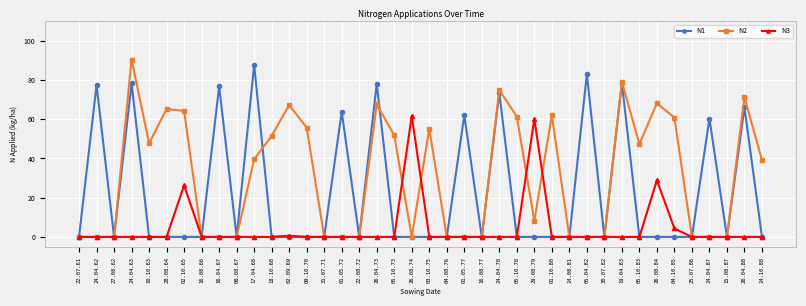

At which category does the chart reach its peak across all series?

24.04.63